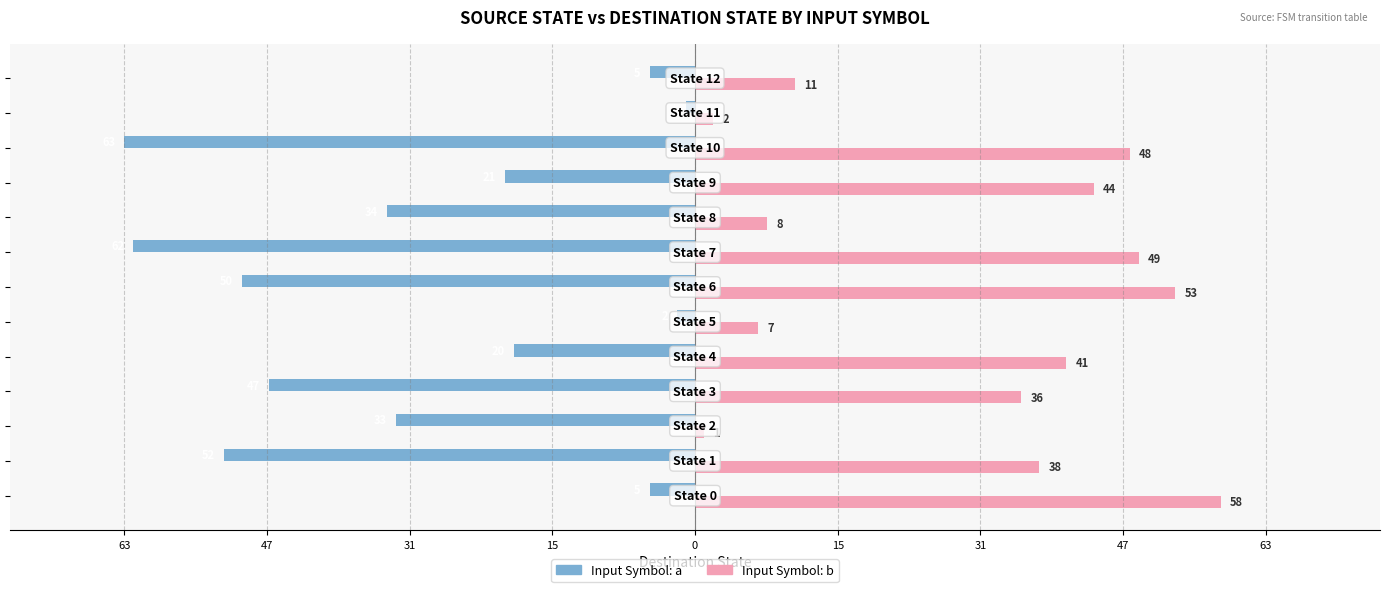

The input b series shows 10 at 15. True or false?

False